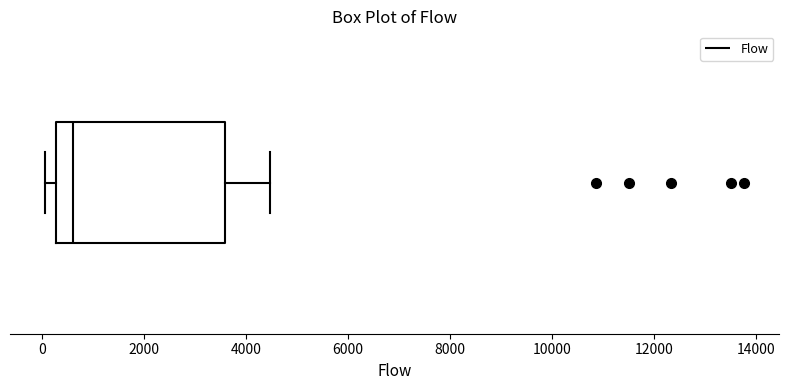

Read this box plot against the x-axis: the position of the median line, the range covered by the box, and the ends of both whiskers. The values are not printed on the chart, so give them approximately, as read against the axis.

median 600, box 200 to 3600, whiskers 0 to 4400